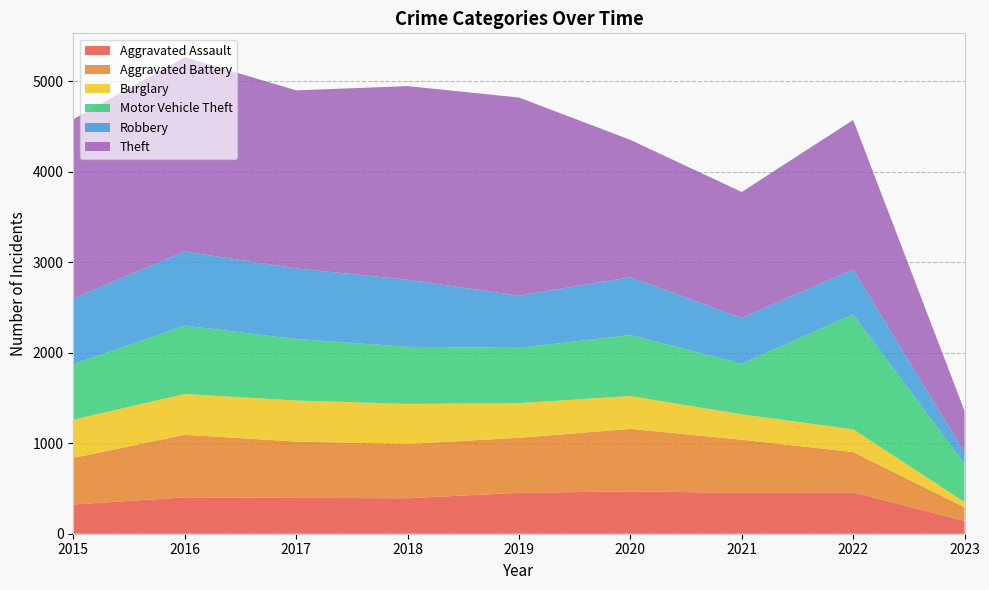

Reading left to right, what are all the values shown in this chart?

Aggravated Assault: 323	402	396	392	452	468	452	457	142
Aggravated Battery: 515	691	623	600	608	691	587	446	150
Burglary: 422	451	453	443	383	363	280	251	58
Motor Vehicle Theft: 614	756	680	631	611	674	560	1270	422
Robbery: 726	819	780	741	577	639	506	497	125
Theft: 1981	2148	1968	2140	2190	1518	1392	1652	460